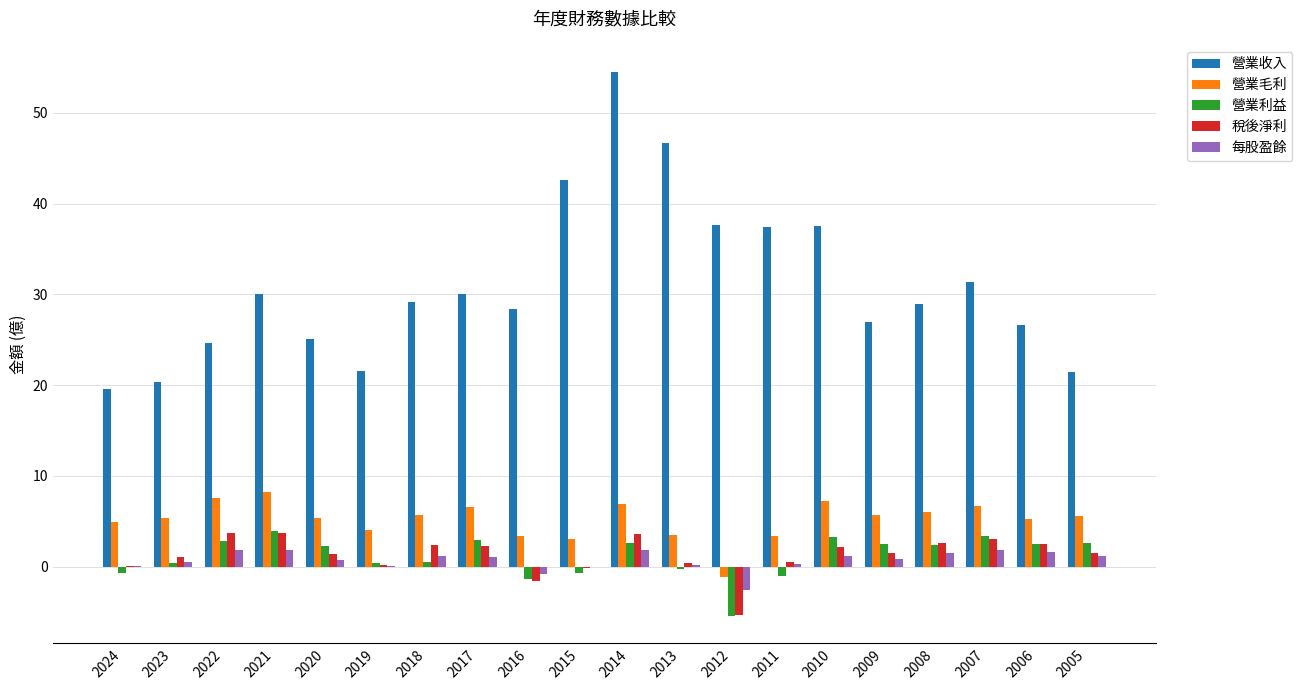

What is the difference between the 營業毛利 values at 2020 and 2015?

2.3